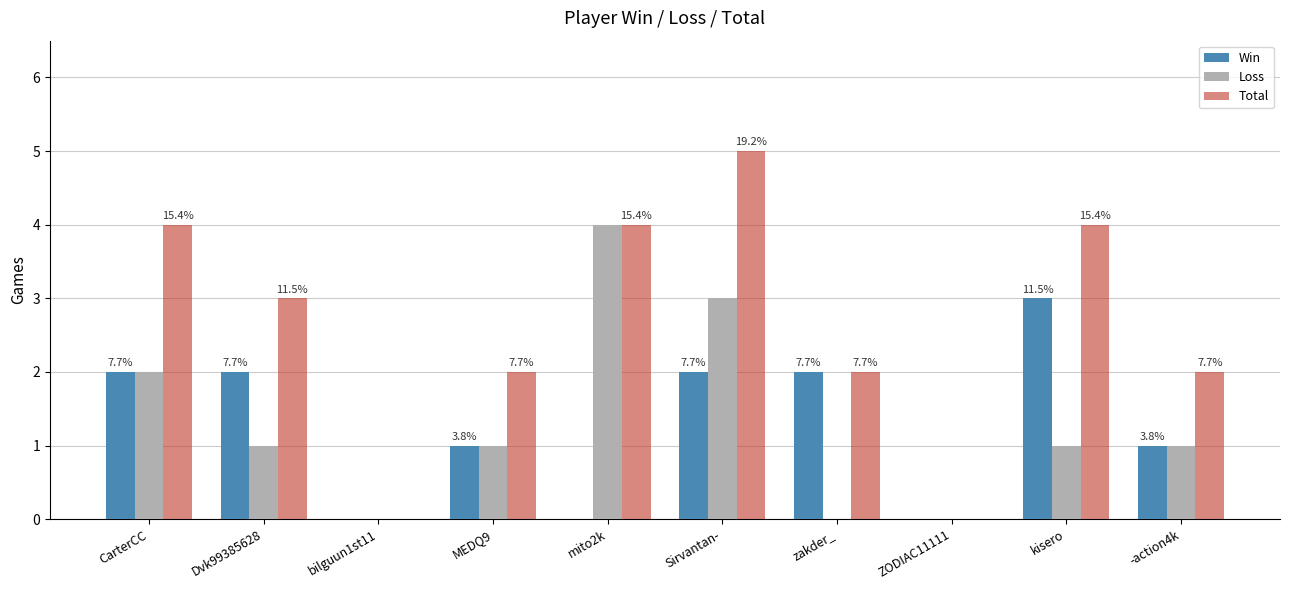

How many groups of bars are there?

10